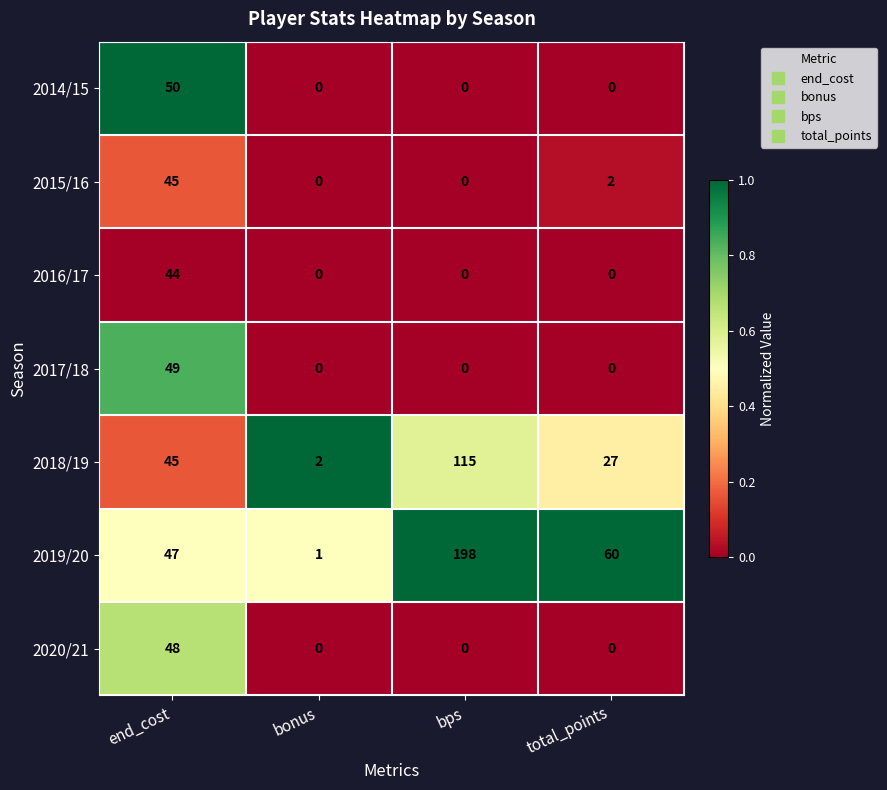

At which category is the sum across all series the highest?

end_cost